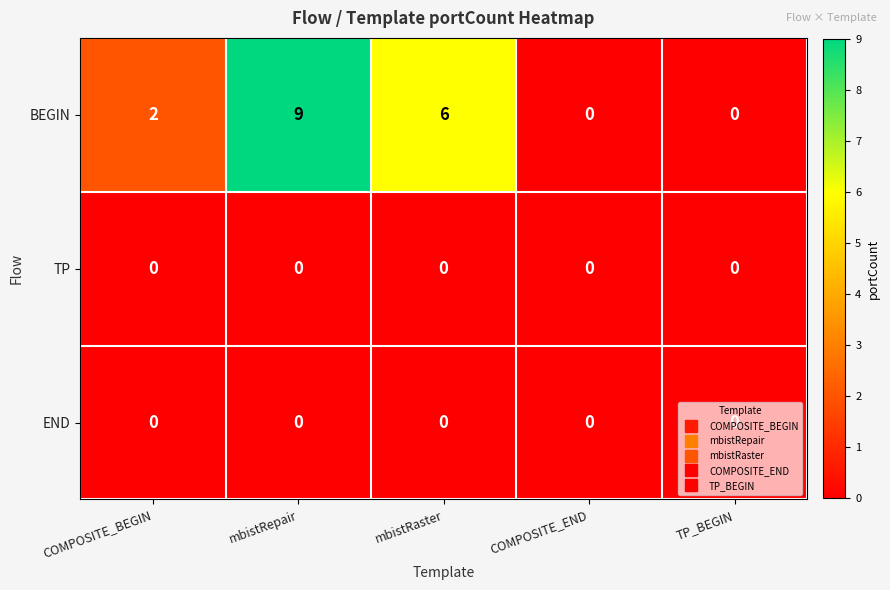

What is the average value of the BEGIN series?

3